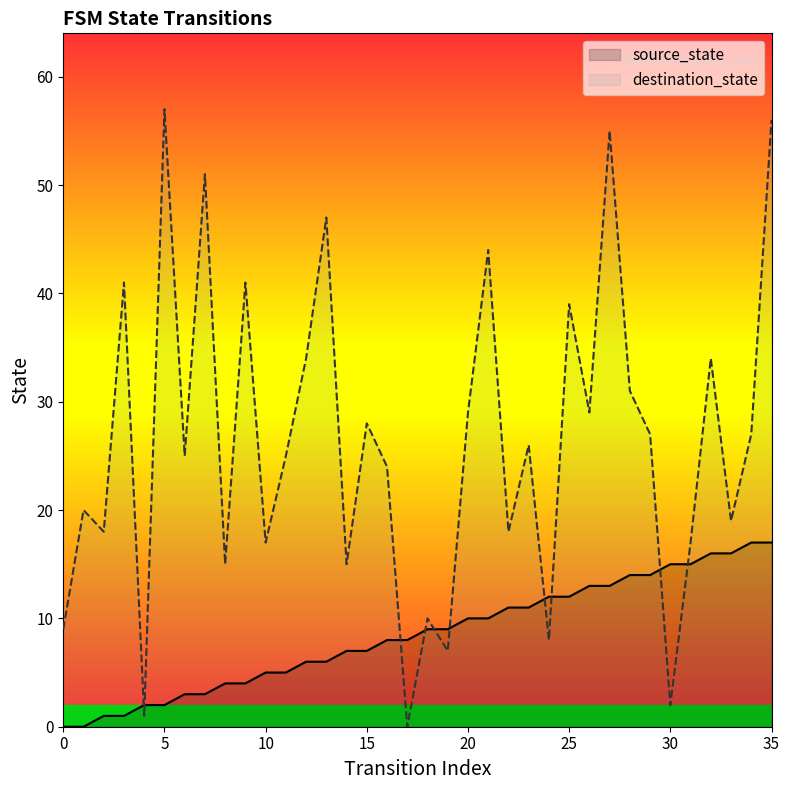

Reading right to left, transcribe all the data shown in this chart.

source_state: 17	17	16	16	15	15	14	14	13	13	12	12	11	11	10	10	9	9	8	8	7	7	6	6	5	5	4	4	3	3	2	2	1	1	0	0
destination_state: 56	27	19	34	17	2	27	31	55	29	39	8	26	18	44	29	7	10	0	24	28	15	47	34	25	17	41	15	51	25	57	1	41	18	20	9